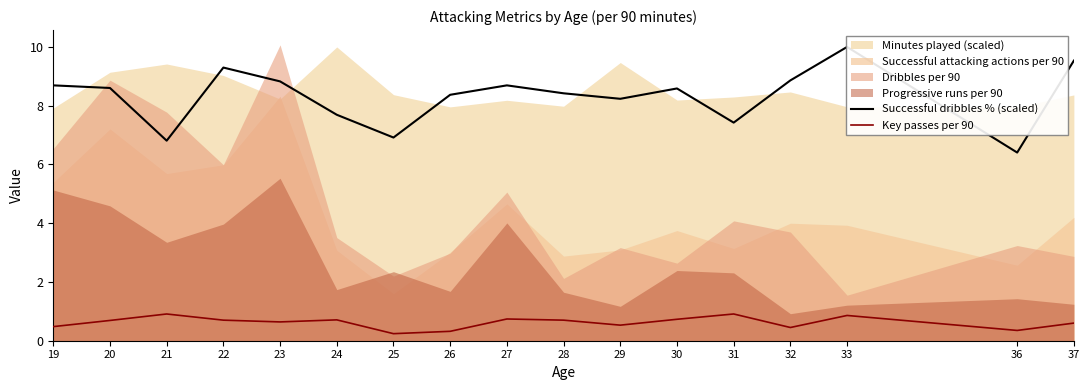

Count the number of categories in the chart.

17